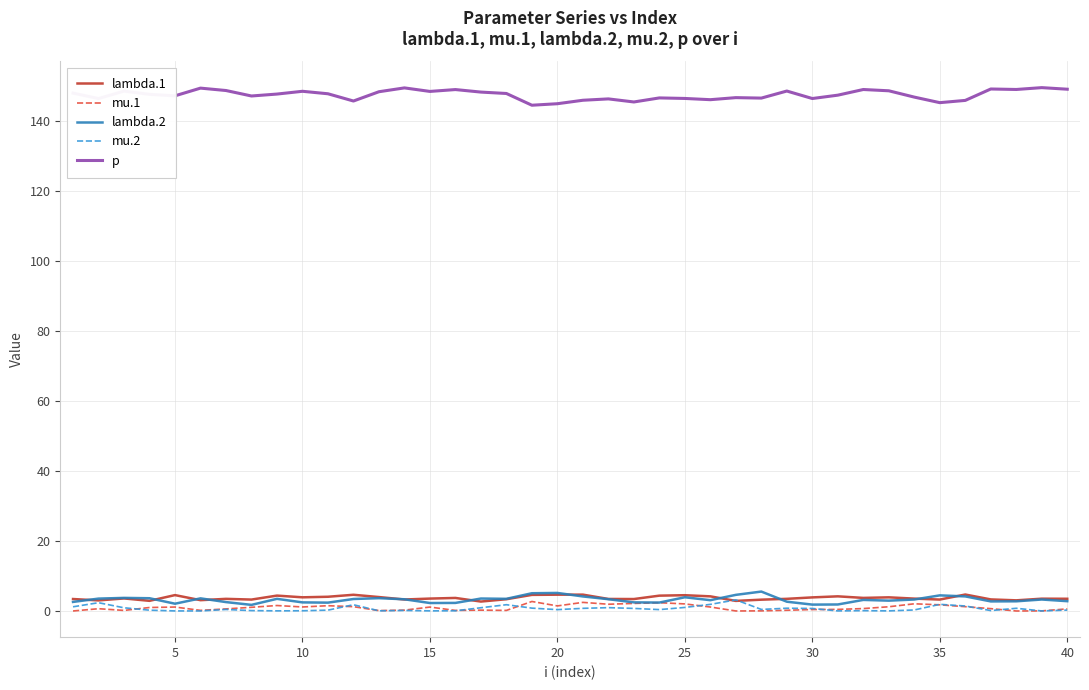

Does the chart display data point markers on the line(s)?

No